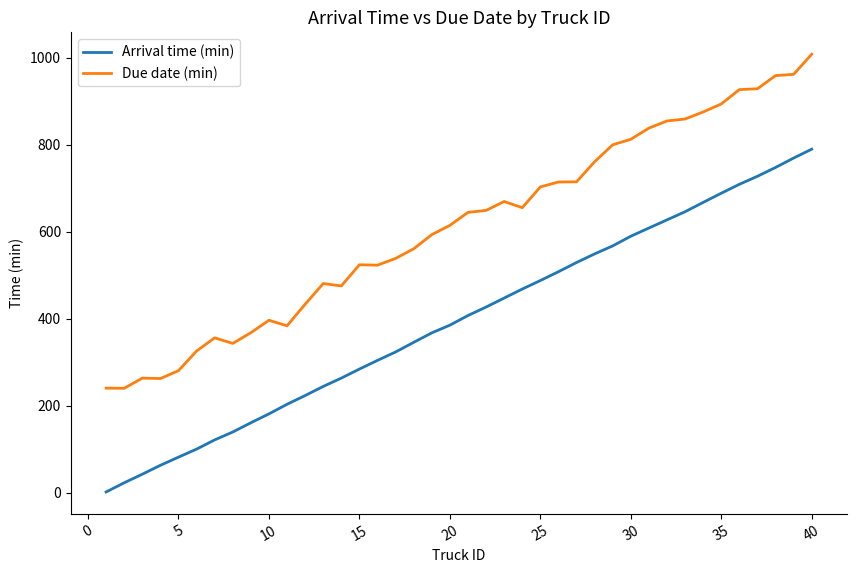

Which series has the widest spread of values?

Arrival time (min)